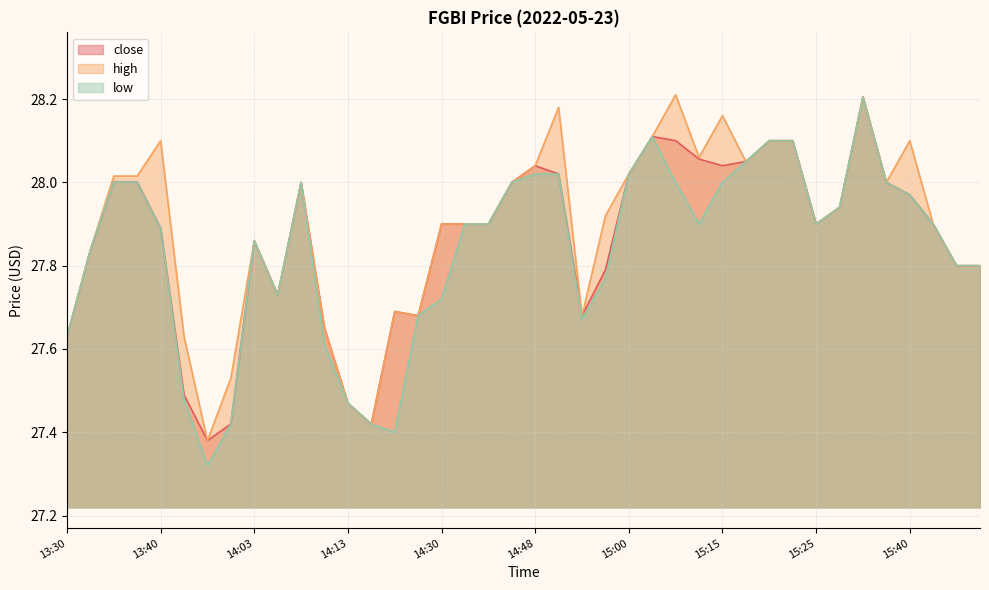

Which category has the lowest value across all series?

13:47